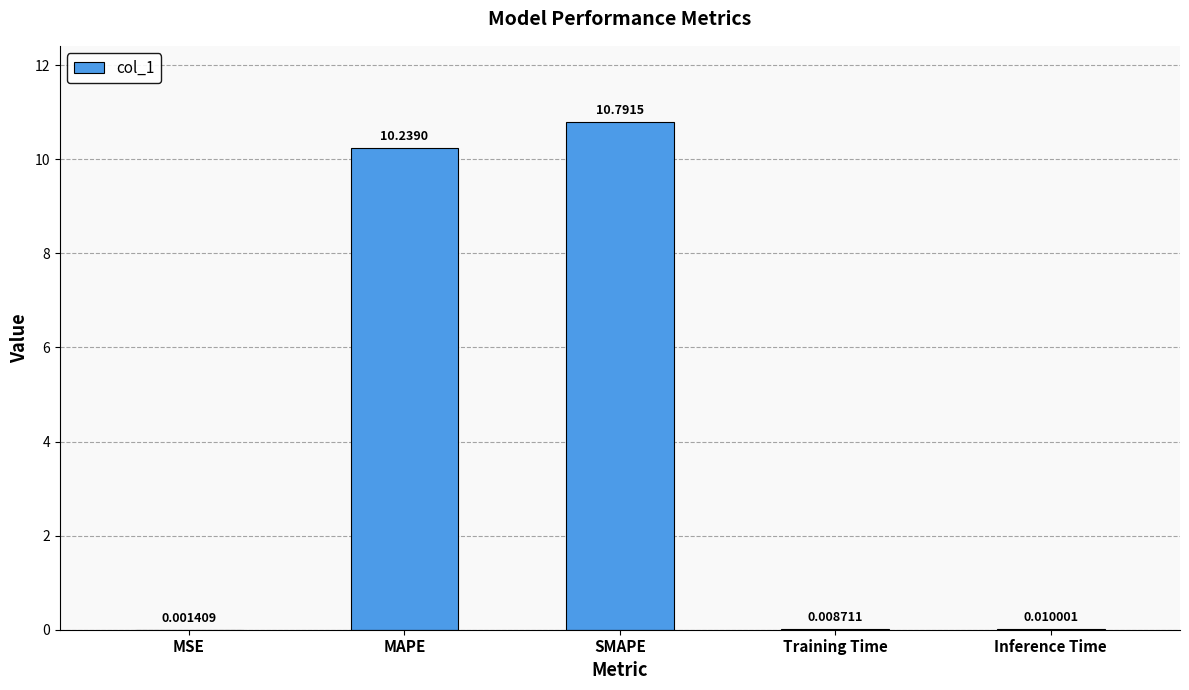

Which category has the highest value across all series?

SMAPE